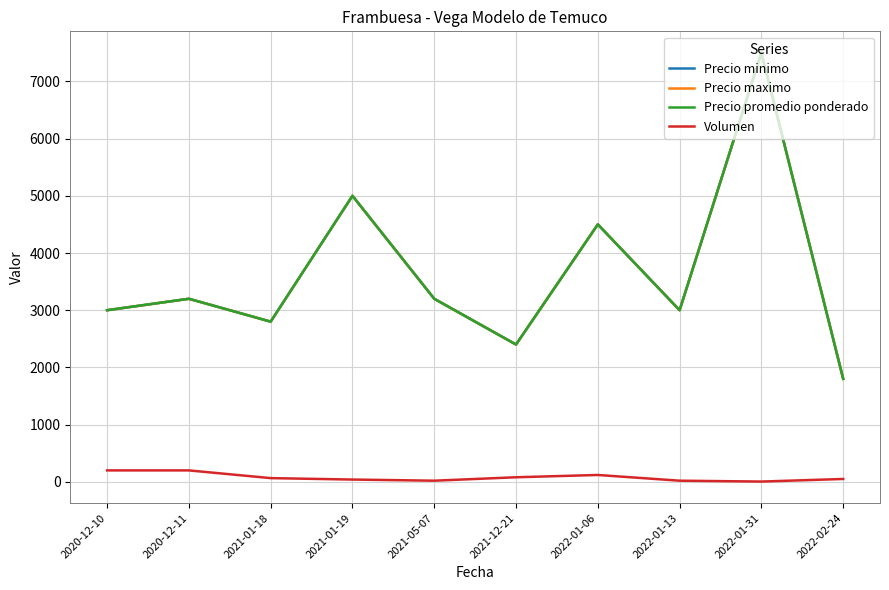

The Precio maximo series shows 3000 at 2020-12-10. True or false?

True